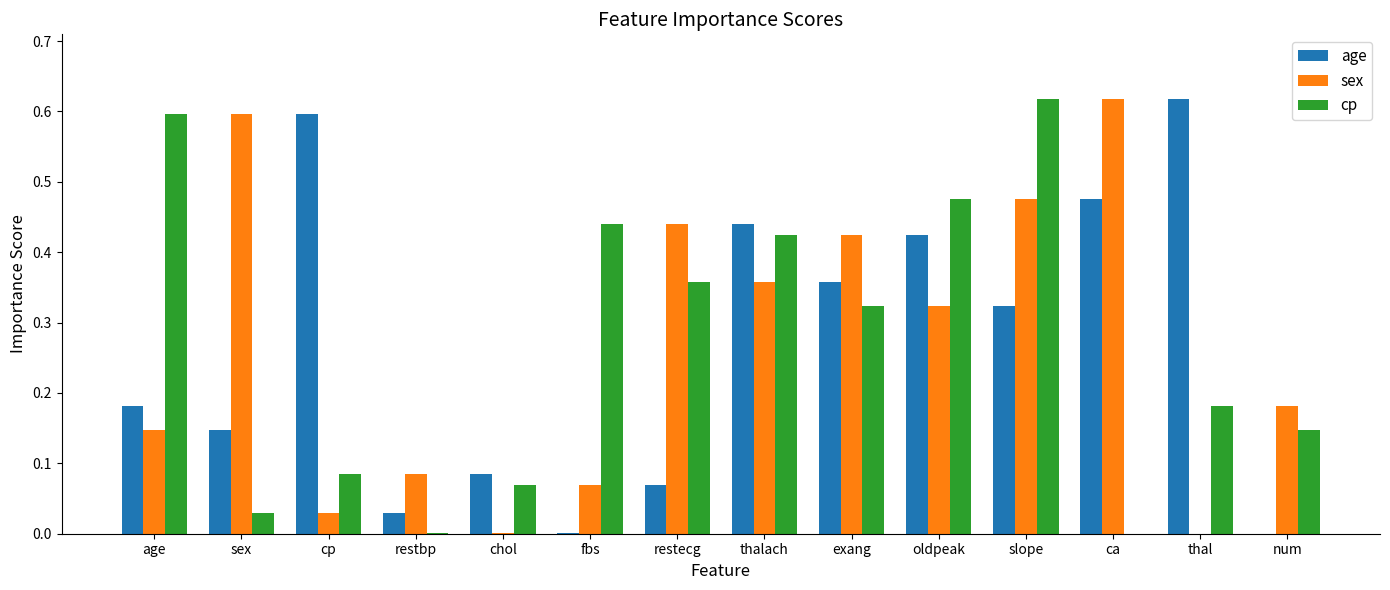

At which category is the sum across all series the highest?

slope